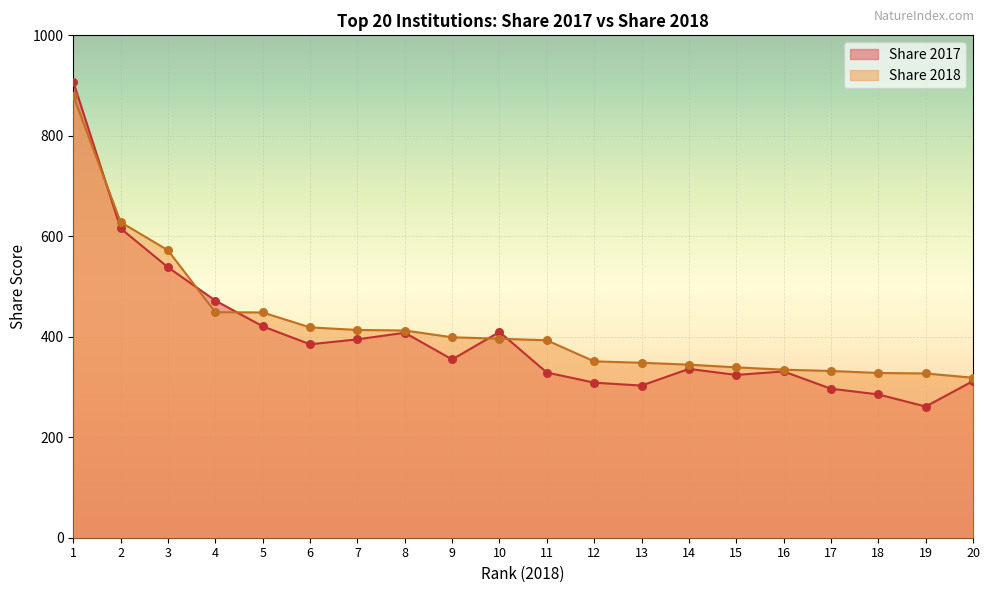

Which series contains the highest Y value?

Share 2017